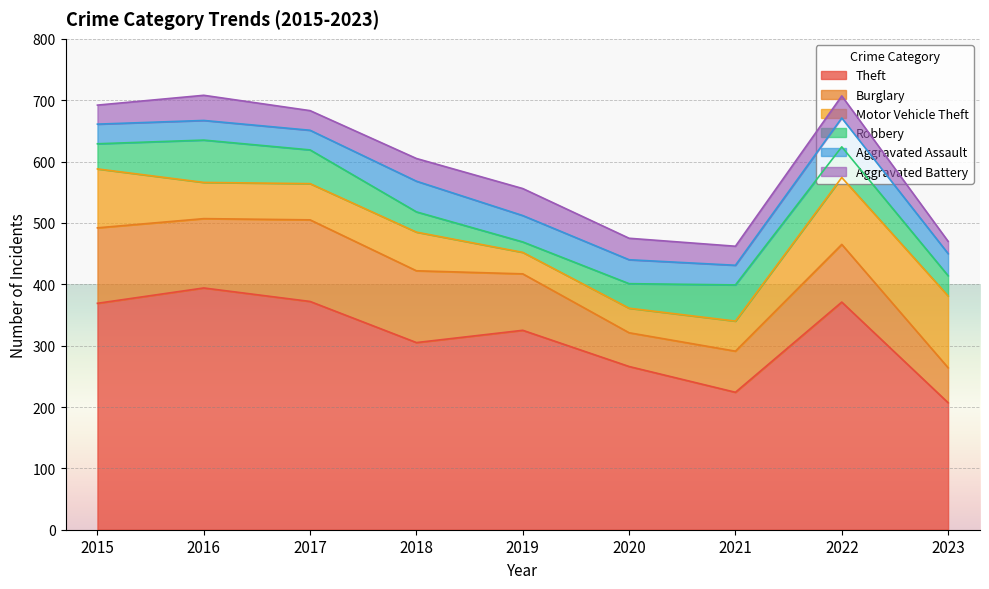

What are all the series names shown in the legend?

Theft, Burglary, Motor Vehicle Theft, Robbery, Aggravated Assault, Aggravated Battery